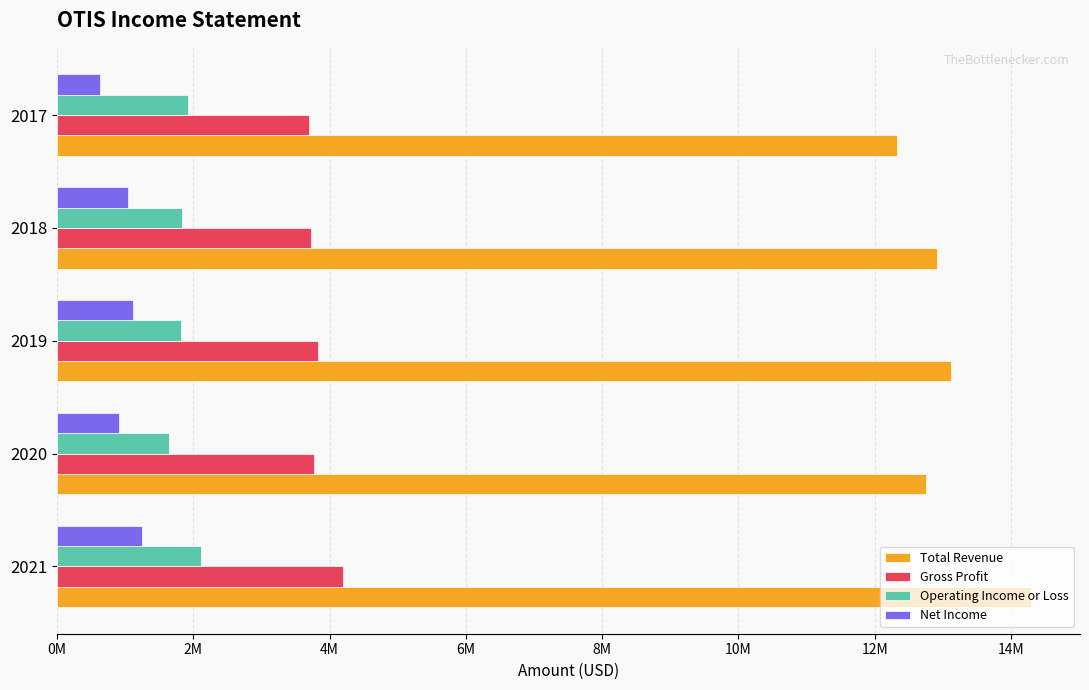

What are all the series names shown in the legend?

Total Revenue, Gross Profit, Operating Income or Loss, Net Income